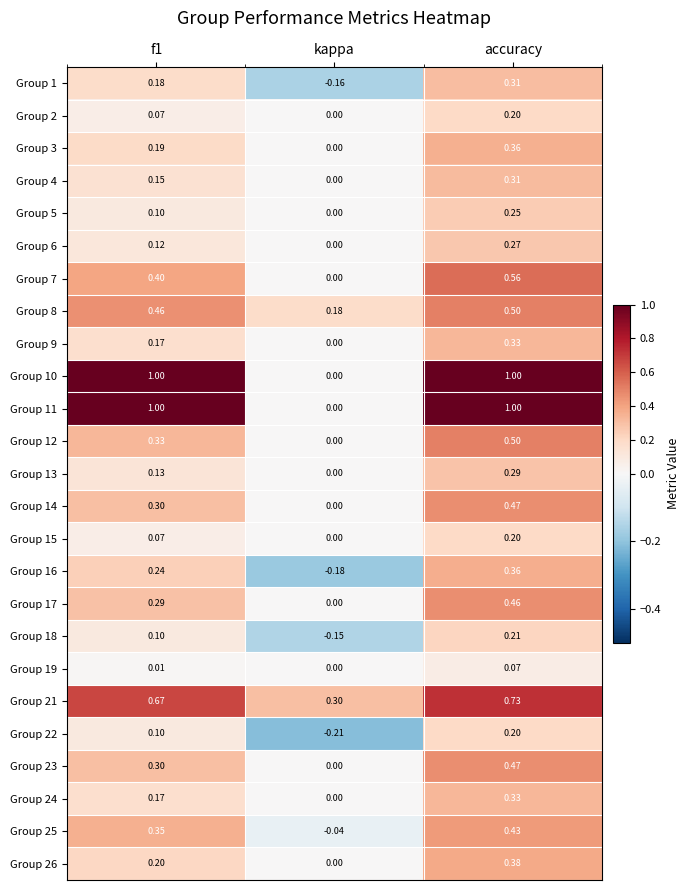

Which category has the lowest value in the Group 4 series?

kappa